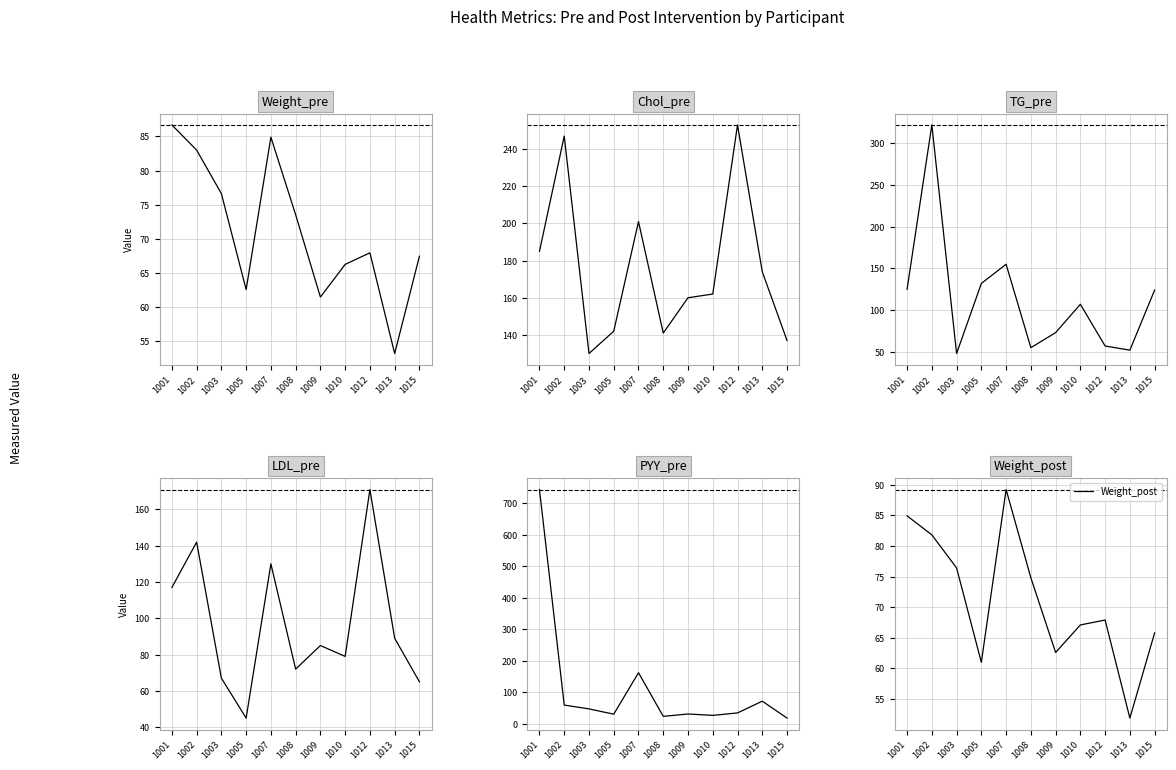

What value does the PYY_pre series have at 1013?

71.5